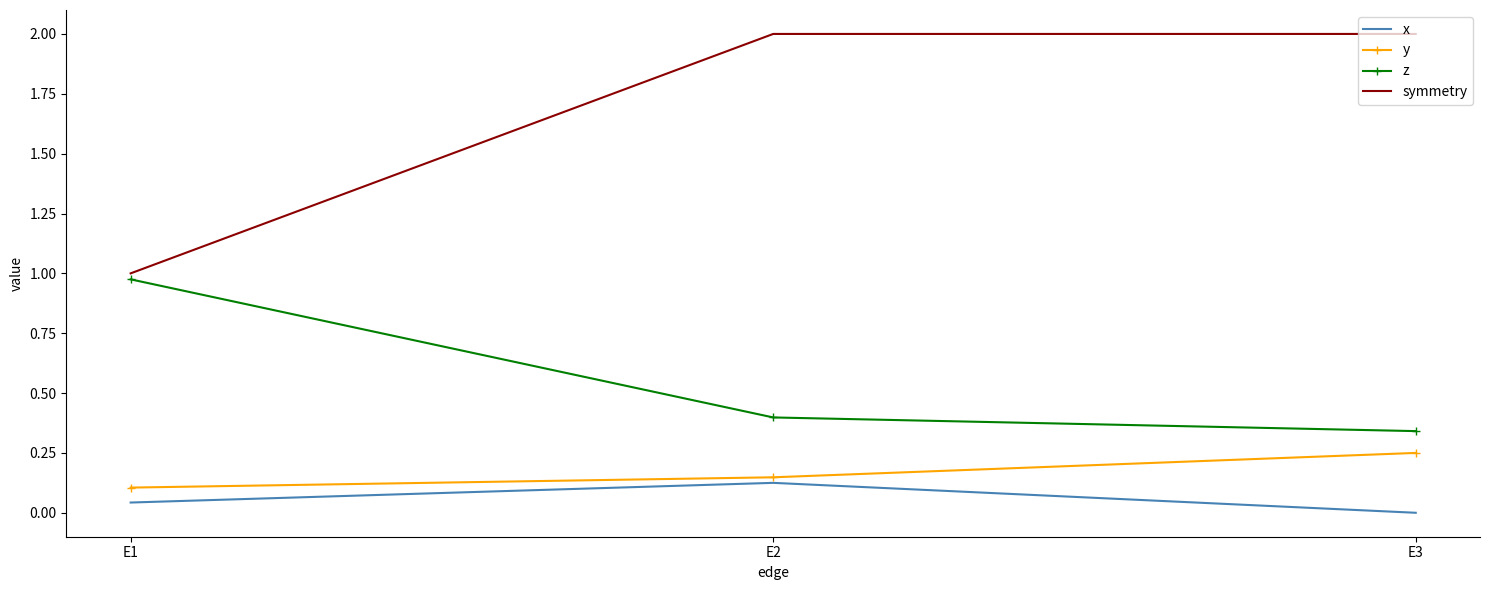

Which series has the widest spread of values?

symmetry